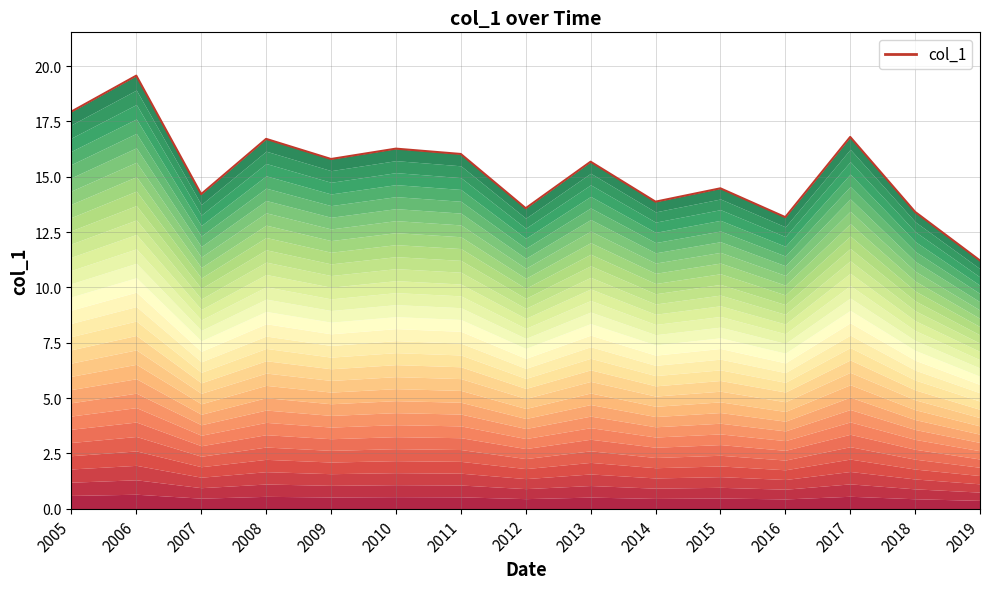

What is the maximum value shown in the chart?

19.6